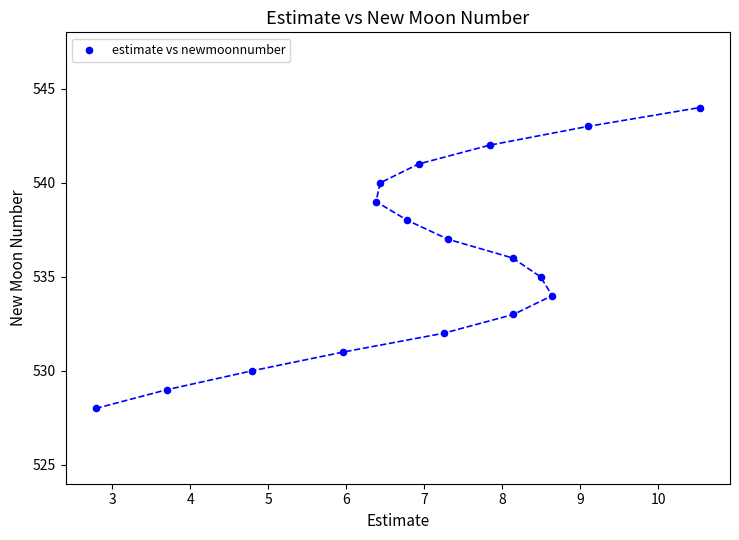

What is the range of Y values (max minus min)?

16